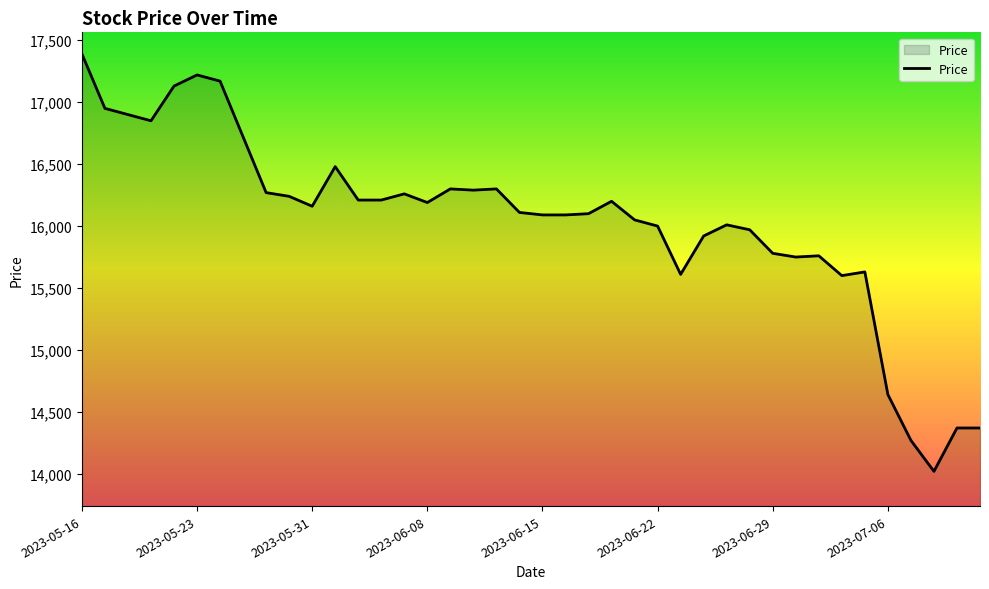

What is the maximum value shown in the chart?

17390